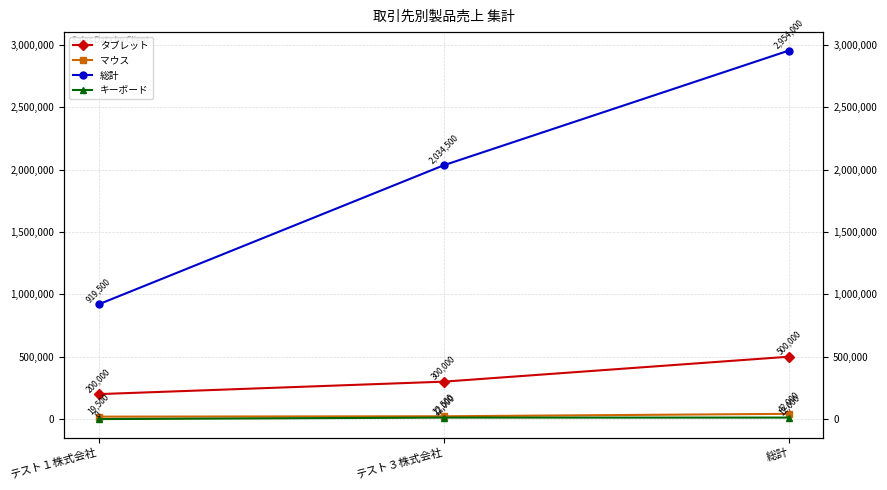

What are all the series names shown in the legend?

タブレット, マウス, 総計, キーボード